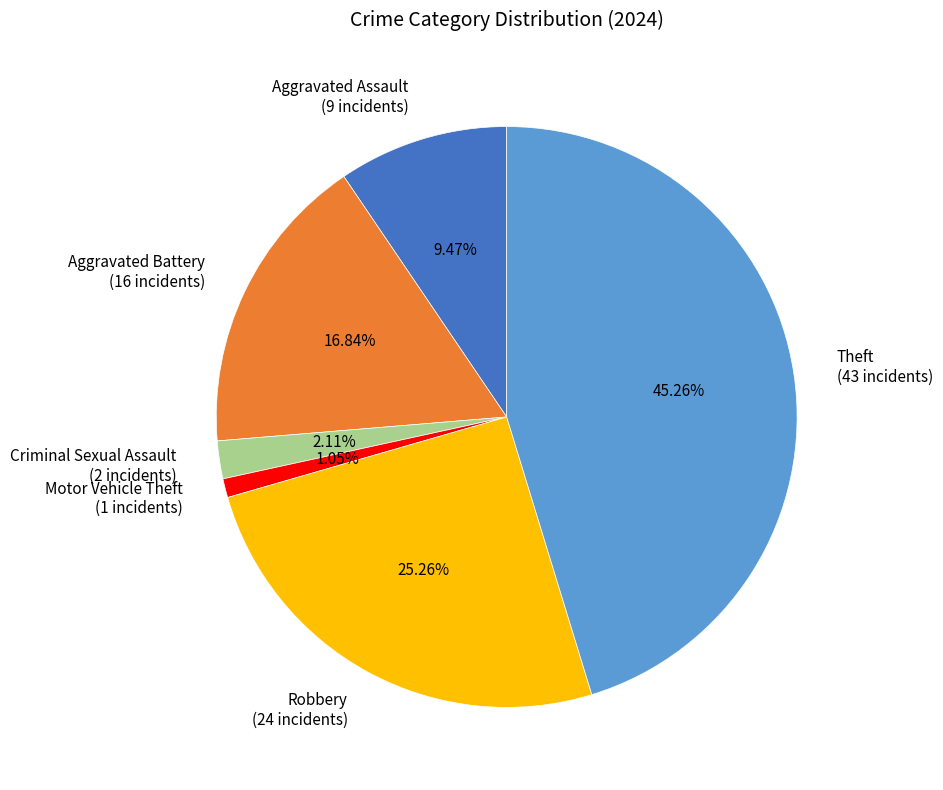

Approximately how many times larger is the value at Motor Vehicle Theft compared to Criminal Sexual Assault?

0.5